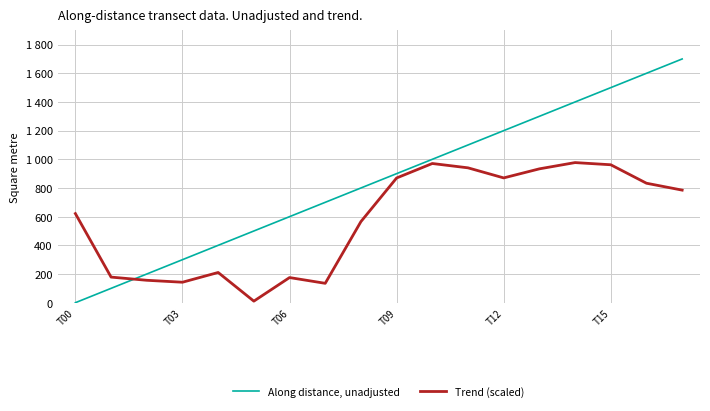

Does the chart have visible grid lines?

Yes